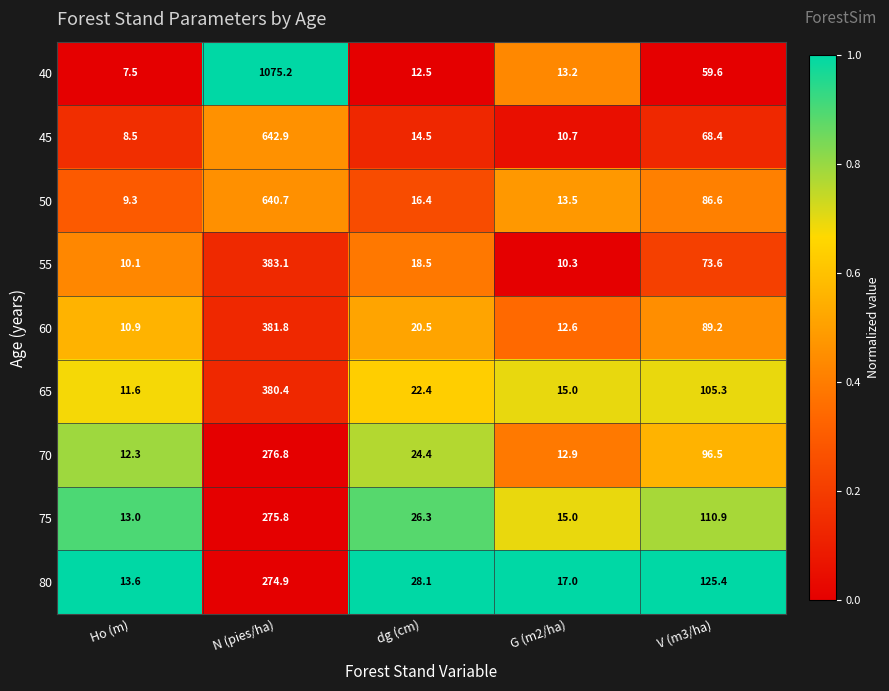

How many data points in 75 are above 26?

3